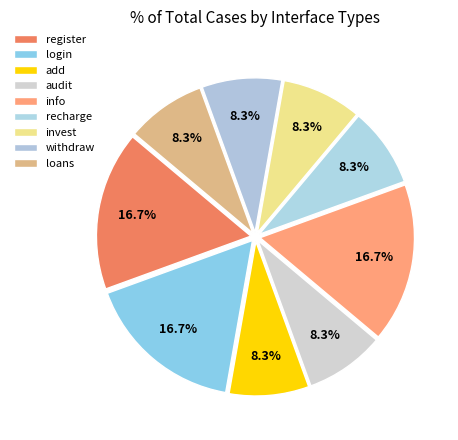

What is the smallest slice in the pie chart?

add